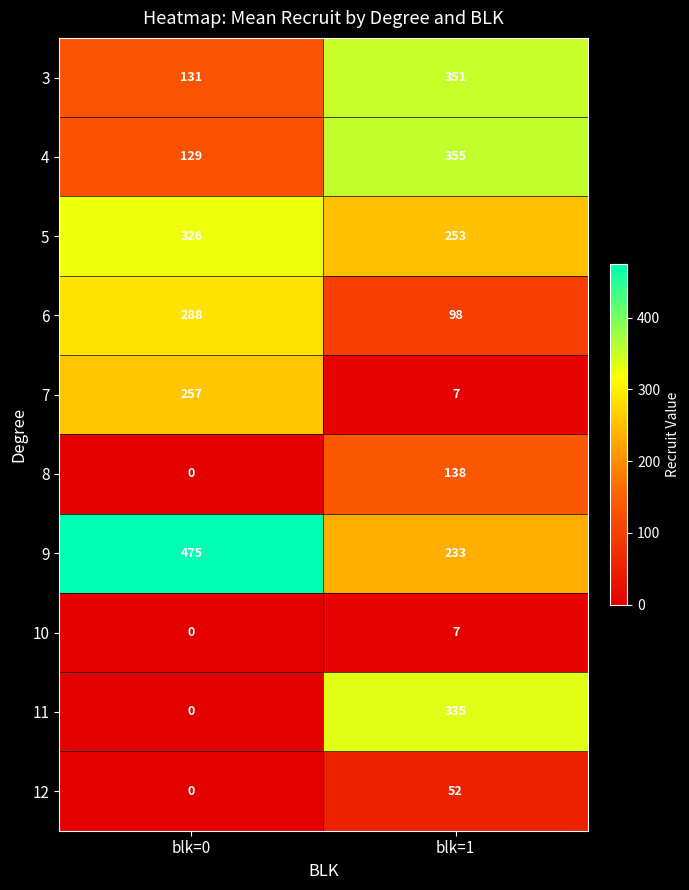

Rank the series by their maximum value, from lowest to highest.

10, 12, 8, 7, 6, 5, 11, 3, 4, 9